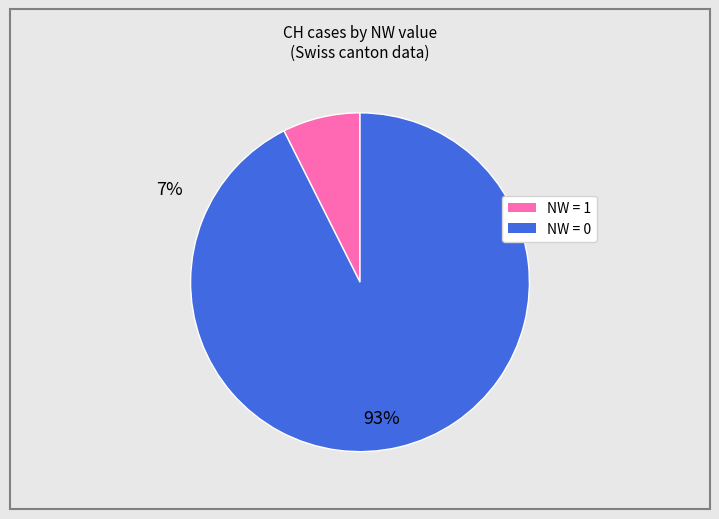

Is there a majority slice in this chart?

Yes